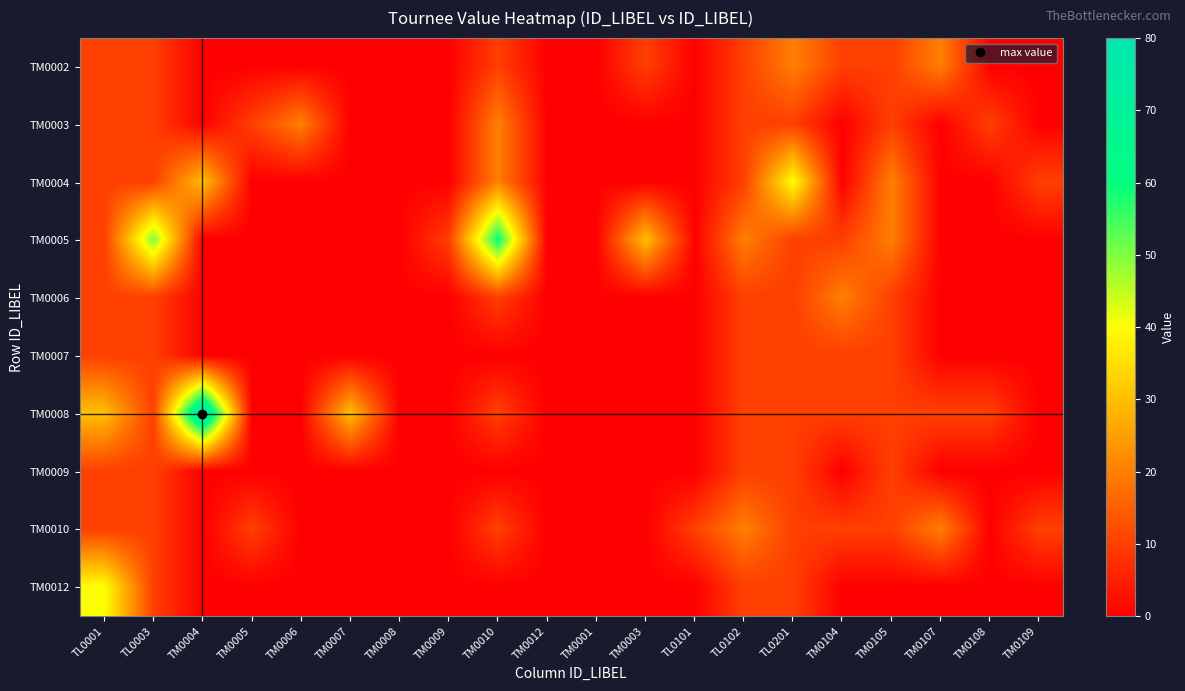

At how many categories does at least one series exceed 43?

3